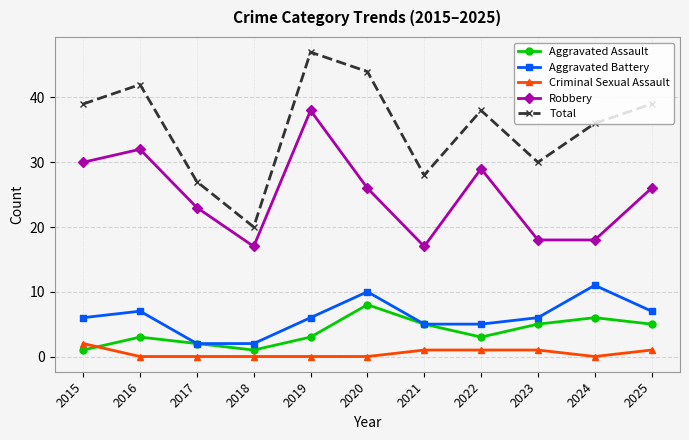

True or false: Criminal Sexual Assault and Aggravated Battery cross at least once.

False